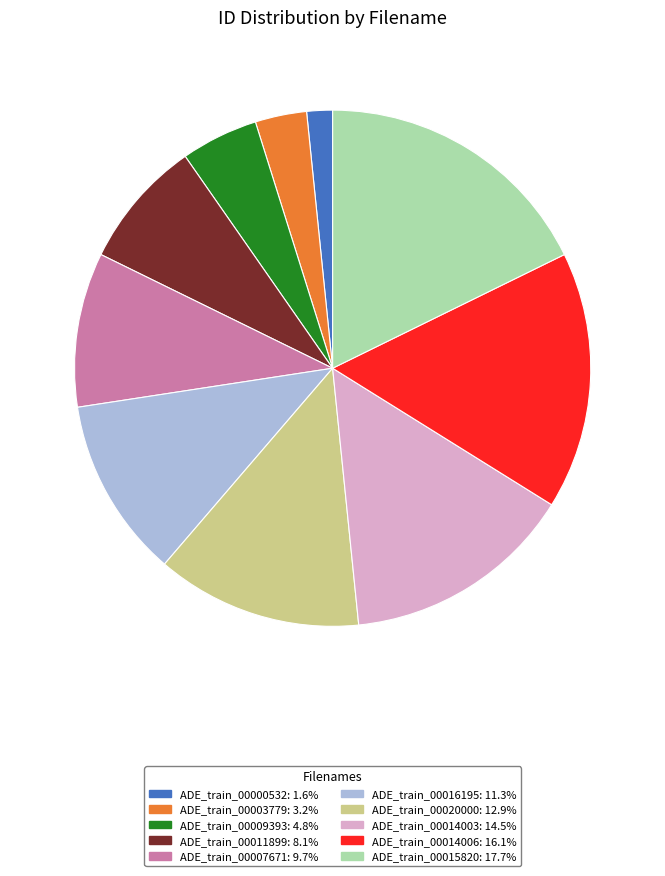

What is the largest slice in the pie chart?

ADE_train_00015820